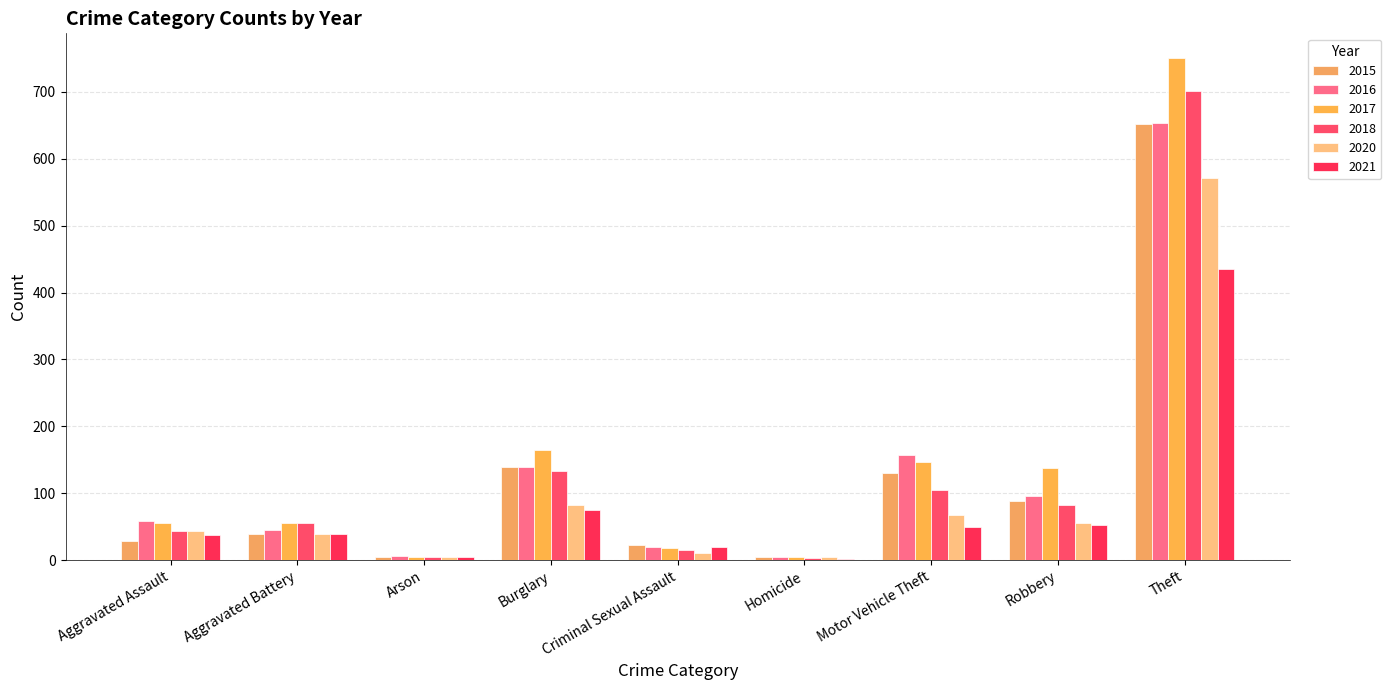

How many groups of bars are there?

9